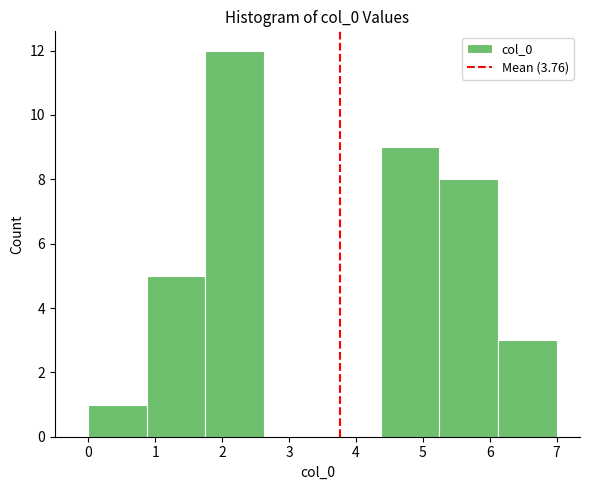

Which range on the x-axis has the tallest bar?

1.8 to 2.6